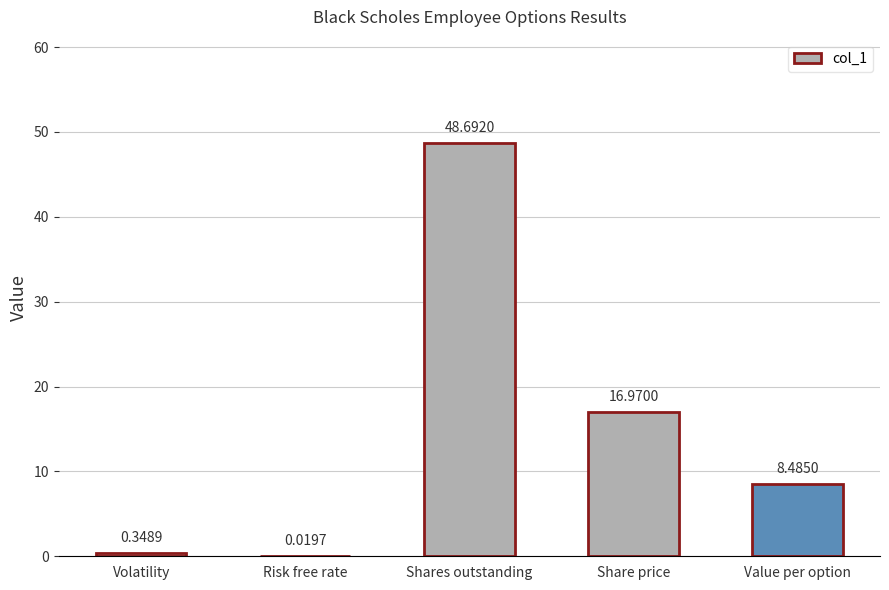

Is it true that the value at Shares outstanding is 22.6?

False